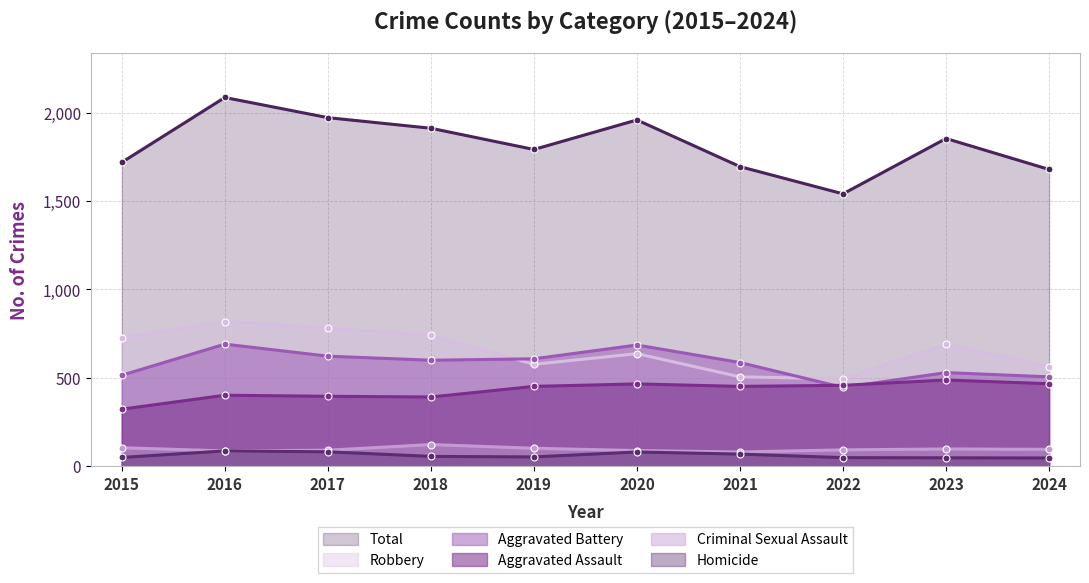

Which series has the largest total across all categories?

Total